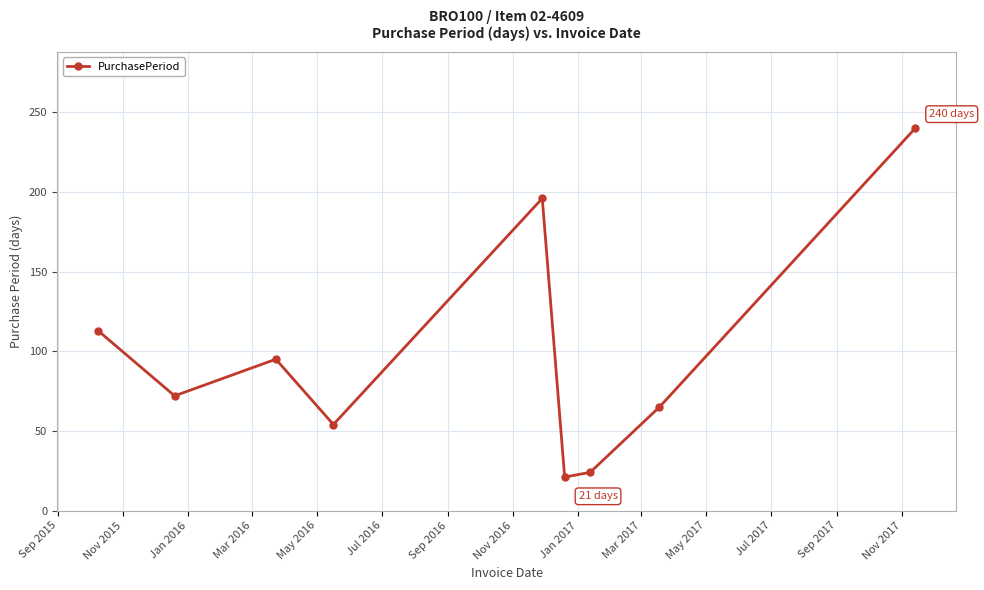

What is the smallest value displayed?

21